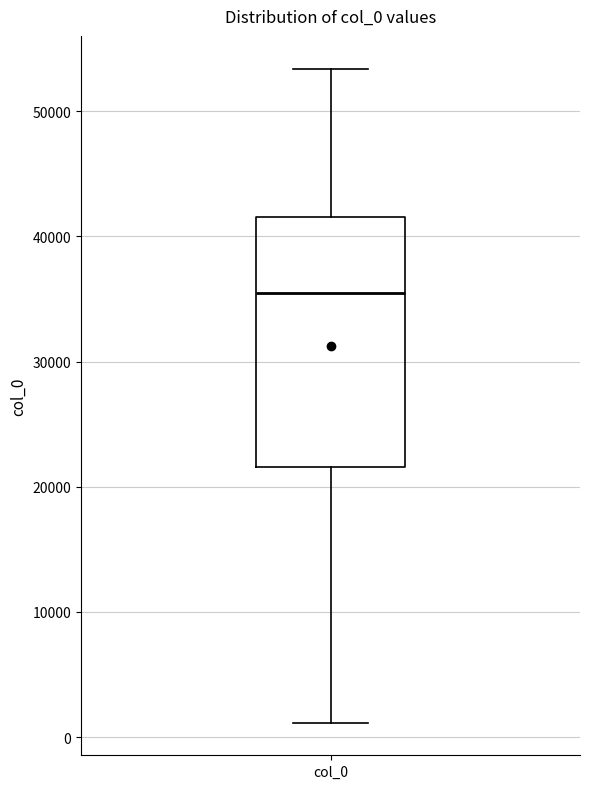

Read this box plot against the y-axis: the position of the median line, the range covered by the box, and the ends of both whiskers. The values are not printed on the chart, so give them approximately, as read against the axis.

median 35000, box 22000 to 42000, whiskers 1000 to 53000